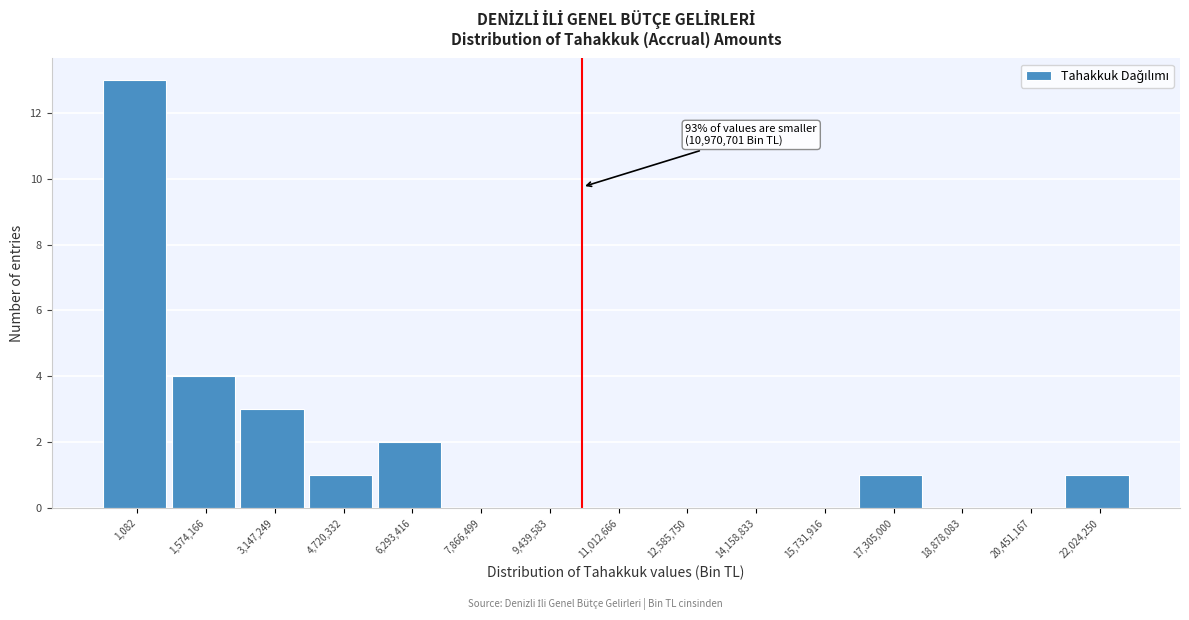

Reading left to right, transcribe all the data shown in this chart.

1,082=13	1,574,166=4	3,147,249=3	4,720,332=1	6,293,416=2	7,866,499=0	9,439,583=0	11,012,666=0	12,585,750=0	14,158,833=0	15,731,916=0	17,305,000=1	18,878,083=0	20,451,167=0	22,024,250=1